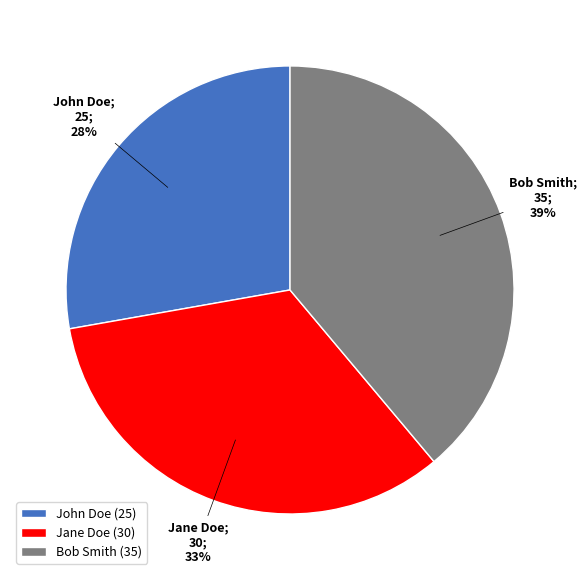

True or false: John Doe accounts for 19% of the total.

False